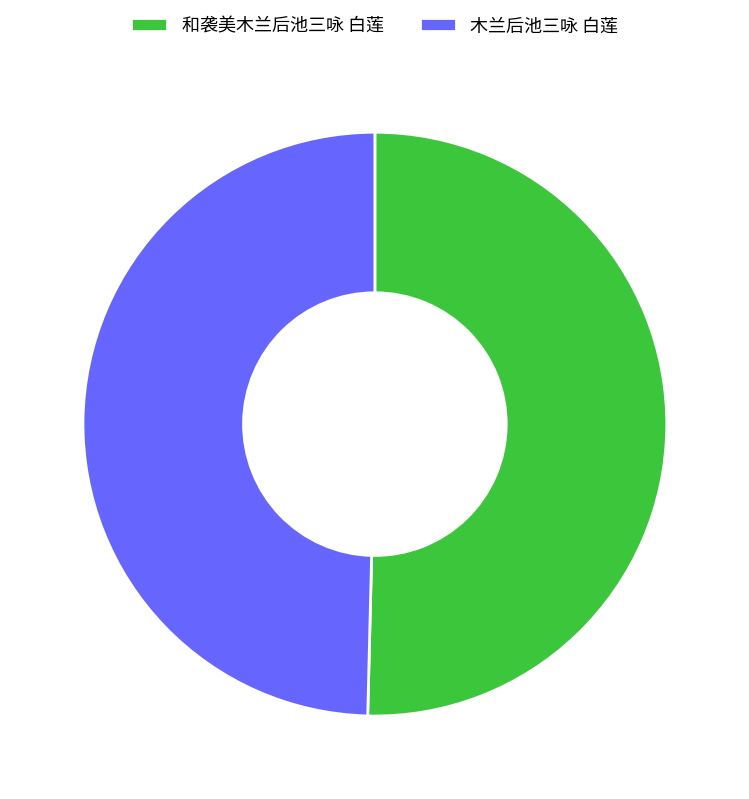

Is there any slice that represents more than half of the pie?

Yes